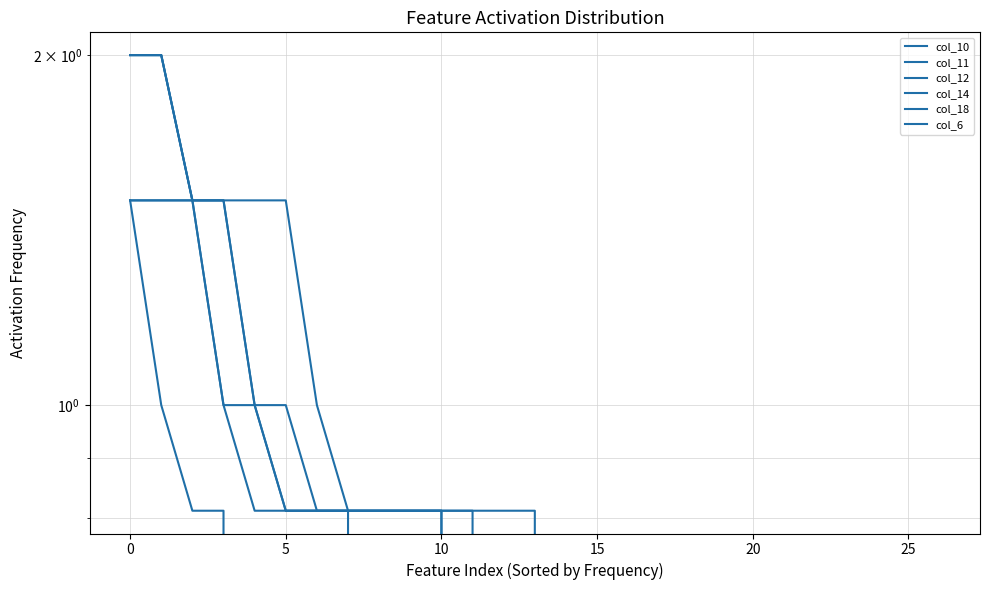

What is the maximum value for col_6?

1.5